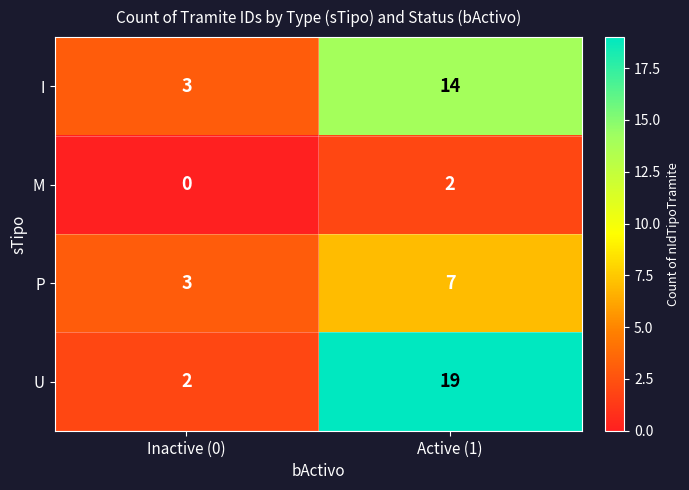

What is the sum of the U values at Inactive (0) and Active (1)?

21